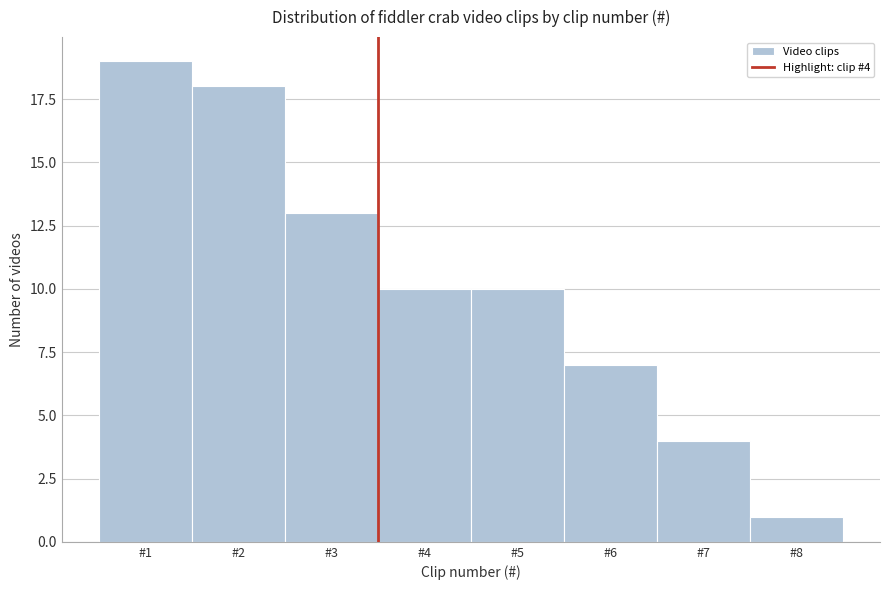

Reading left to right, extract all data points from this chart.

#1=19	#2=18	#3=13	#4=10	#5=10	#6=7	#7=4	#8=1